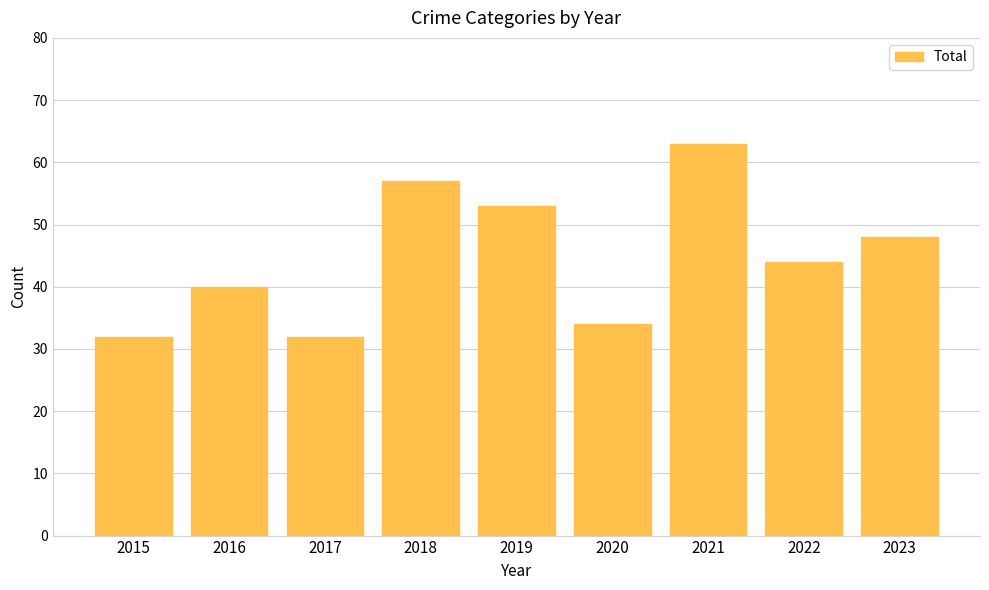

What value does the data have at 2020?

34